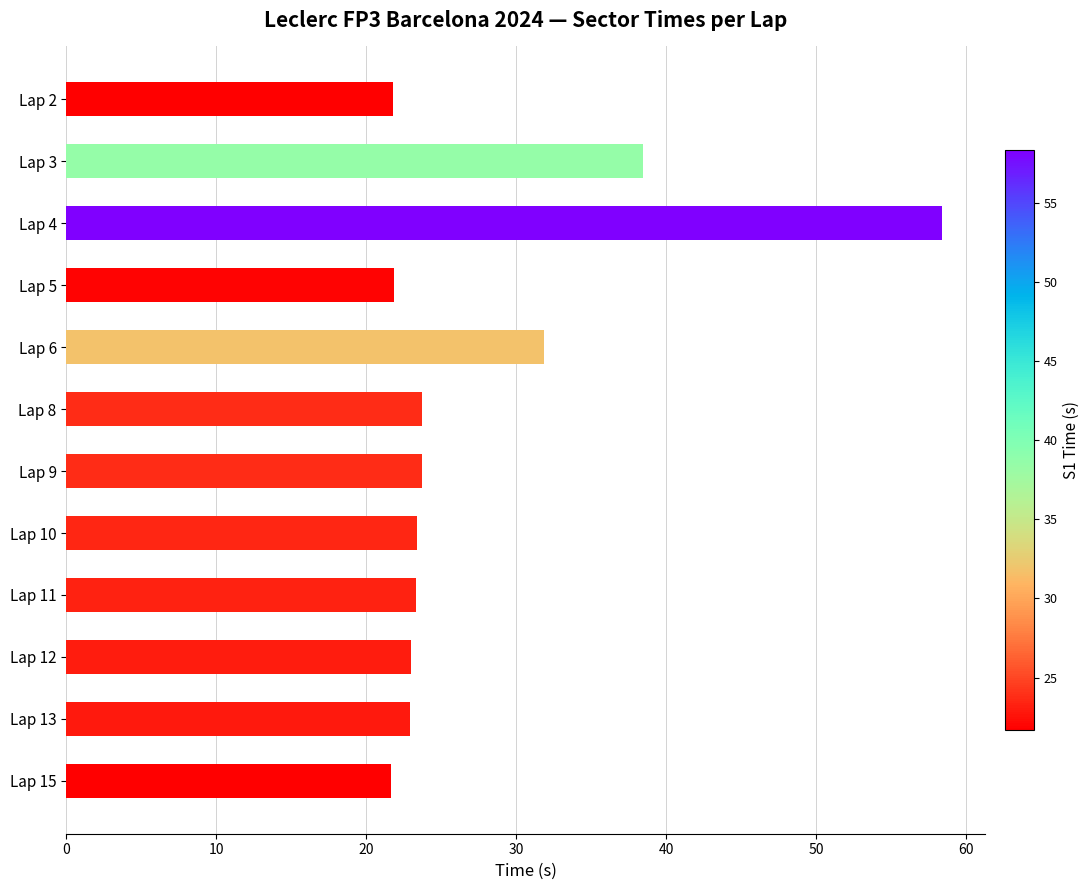

How many data points does each series have?

12